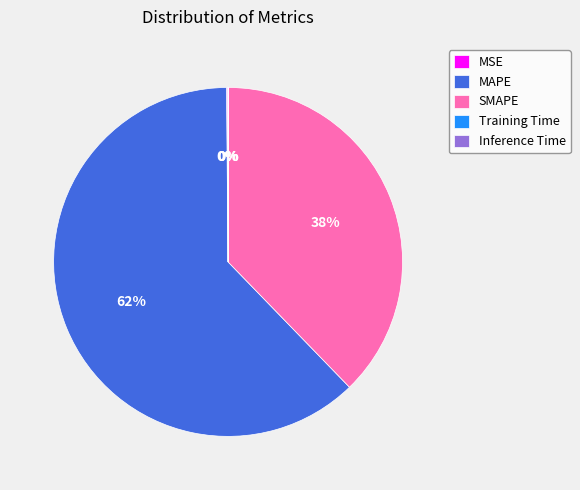

What is the largest slice in the pie chart?

MAPE